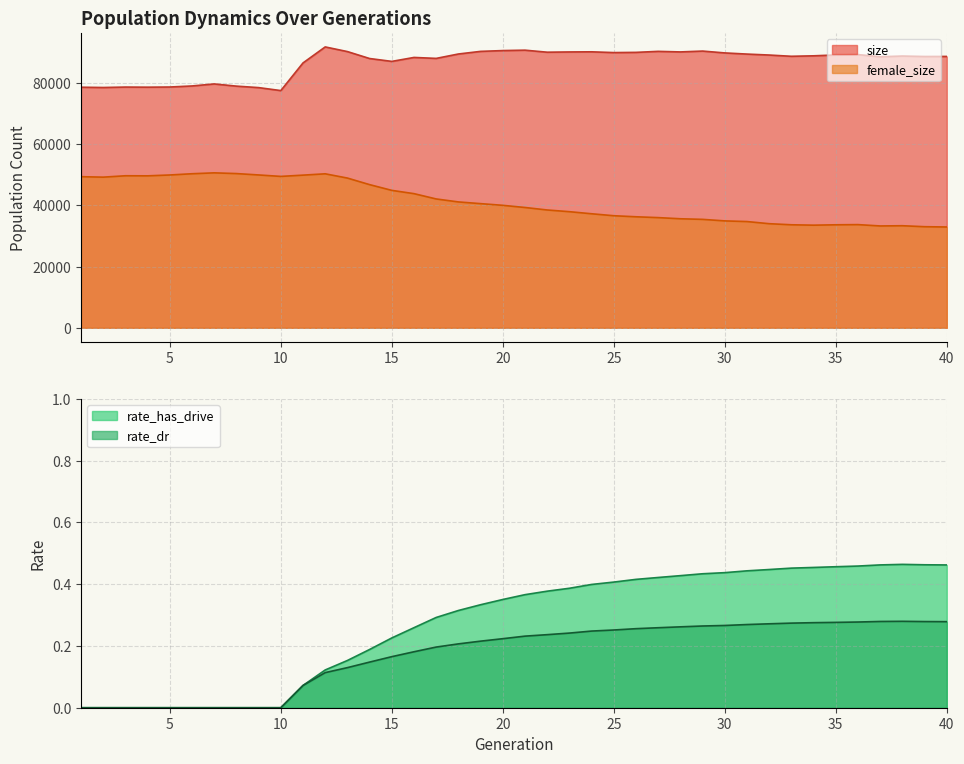

True or false: rate_has_drive and rate_dr cross at least once.

False